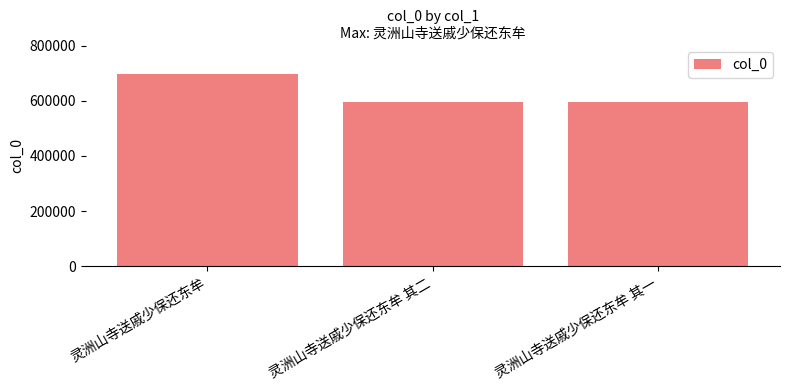

How many categories are shown in the chart?

3